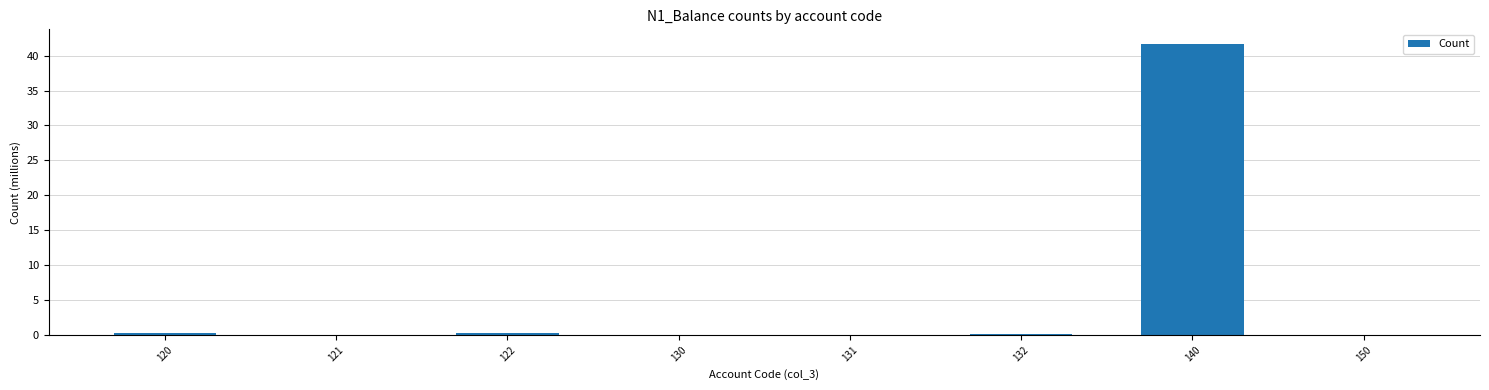

Is it true that the value at 121 is 0.0?

True